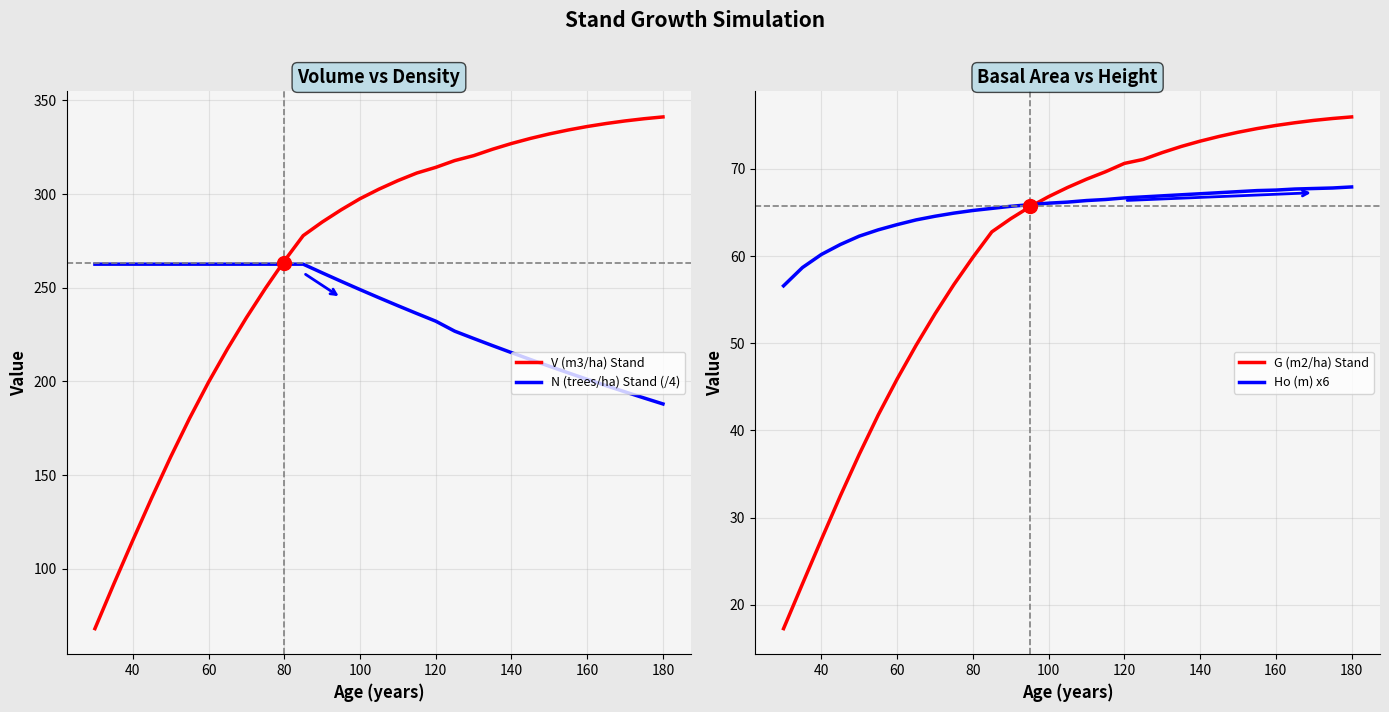

What is the maximum value shown in the chart?

341.2